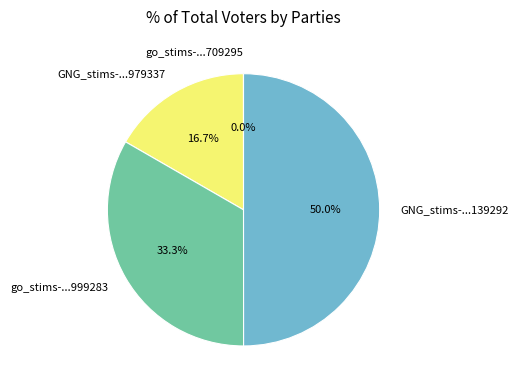

Approximately how many times larger is the value at go_stims-...999283 compared to GNG_stims-...139292?

0.7